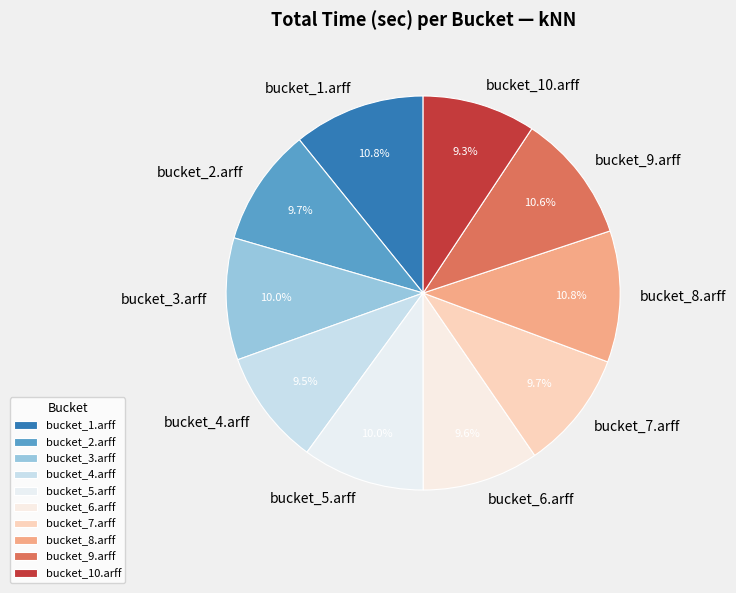

Combined, do bucket_1.arff and bucket_8.arff account for over 50%?

No